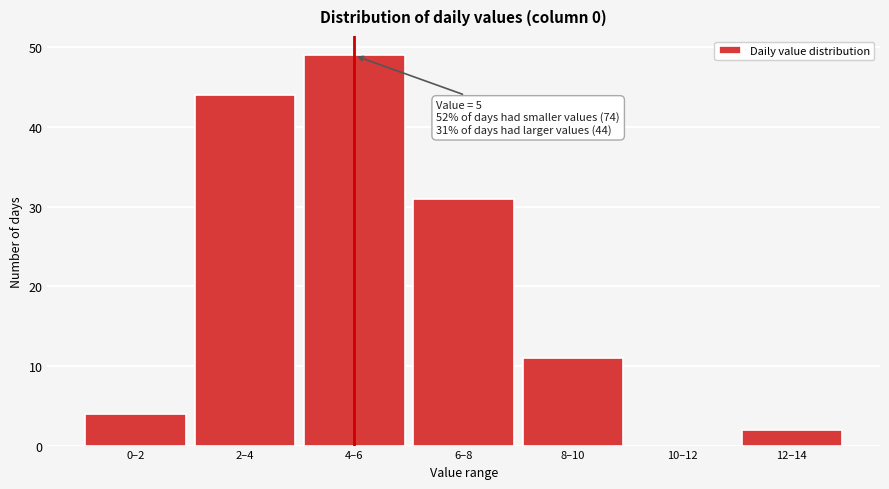

Reading right to left, list all the values displayed in this chart.

12–14=2	10–12=0	8–10=11	6–8=31	4–6=49	2–4=44	0–2=4